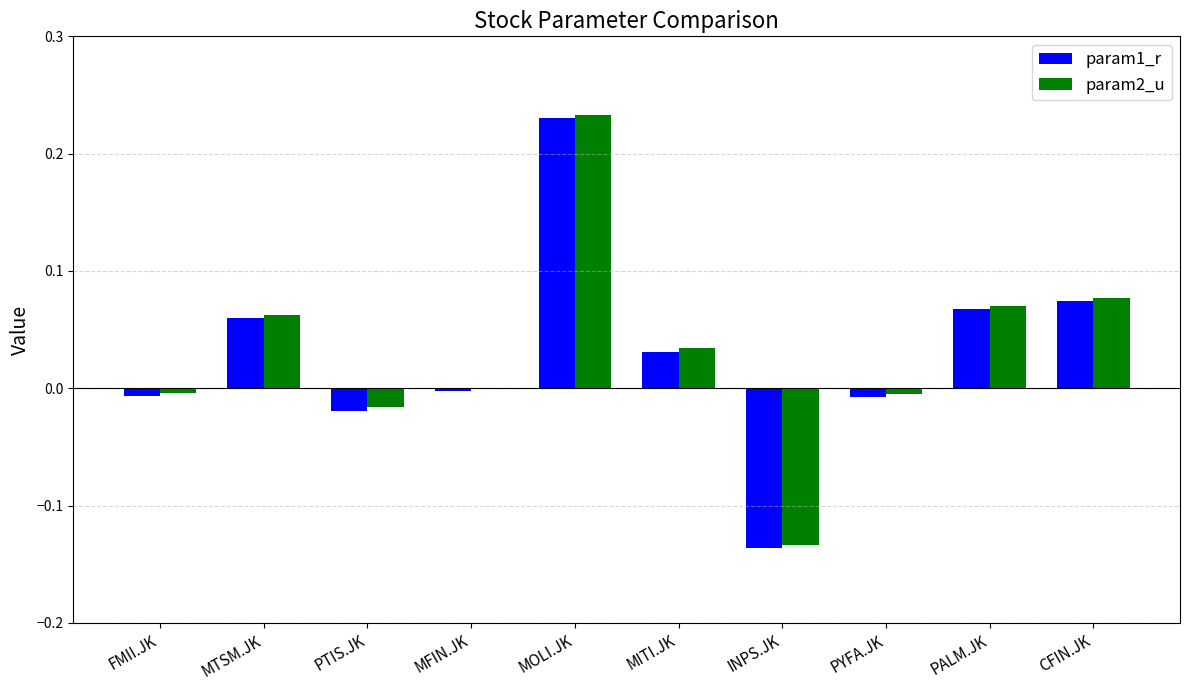

Where is param1_r nearest to the value 0?

MFIN.JK